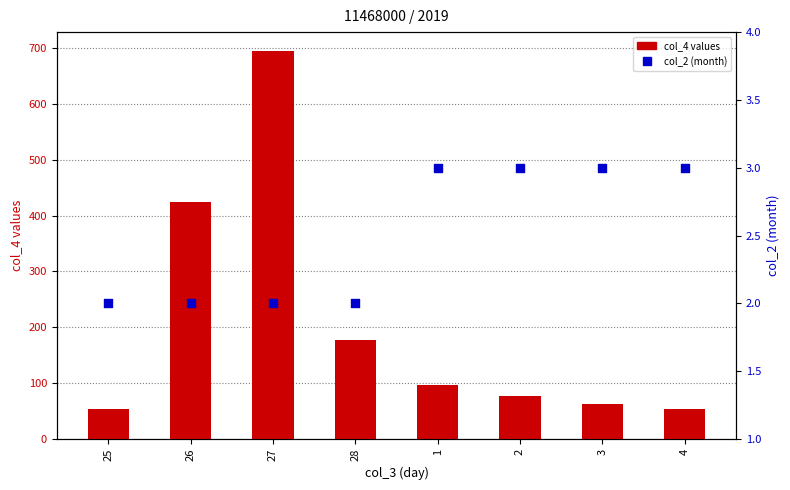

Which series reaches the minimum Y coordinate?

col_2 (month)